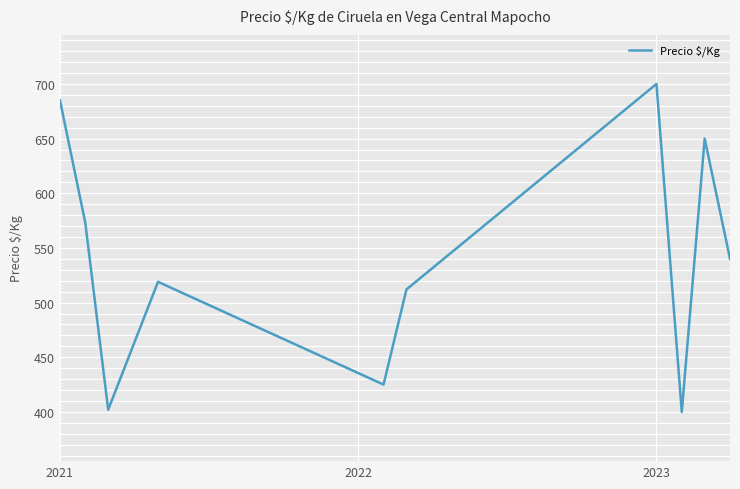

What is the maximum value shown in the chart?

700